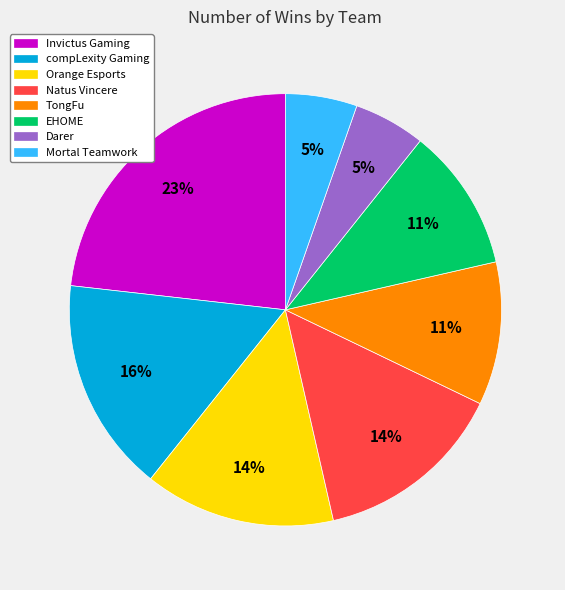

Which category has the biggest portion of the pie?

Invictus Gaming